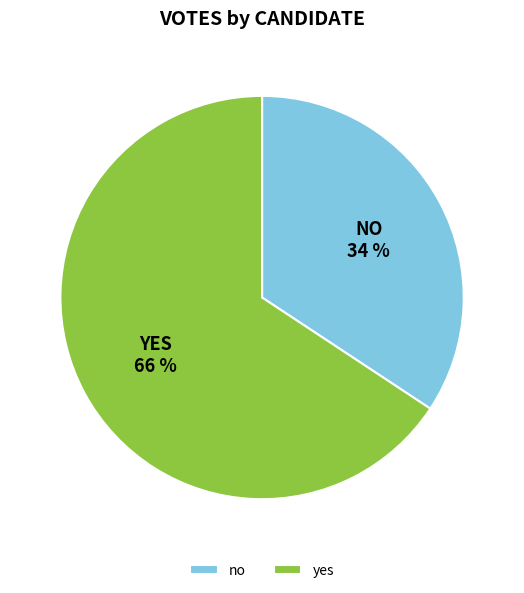

Which slice is the largest?

yes